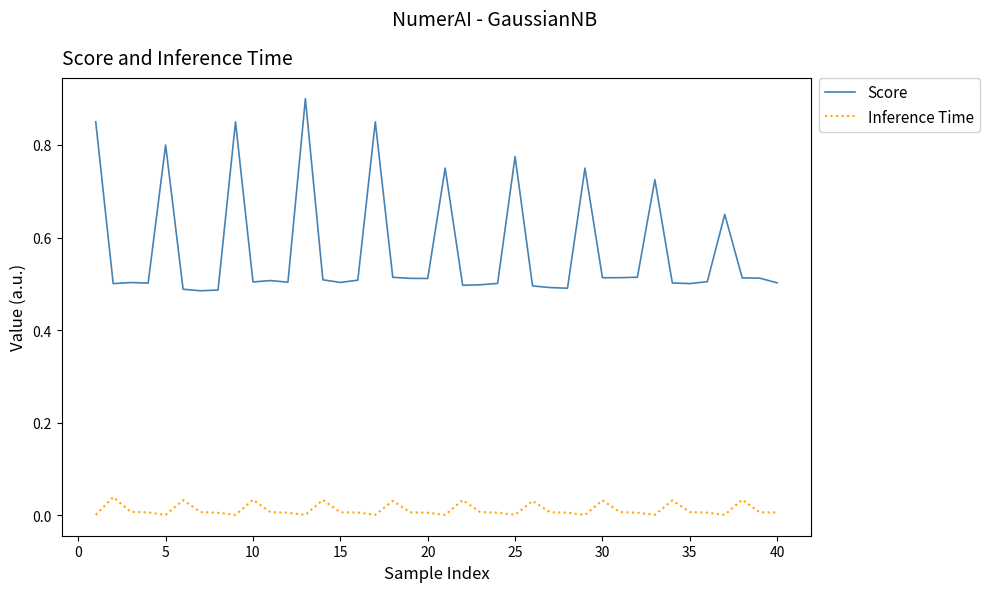

True or false: Inference Time and Score intersect in this chart.

False